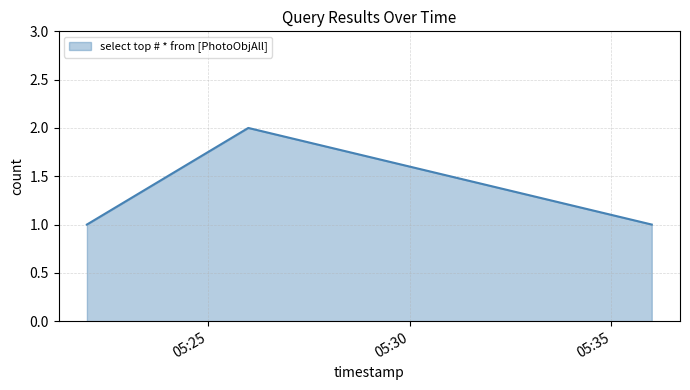

What is the sum of all values?

4